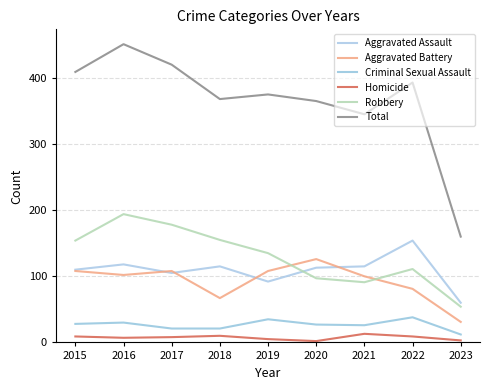

Between 2019 and 2018, which is larger?

2018